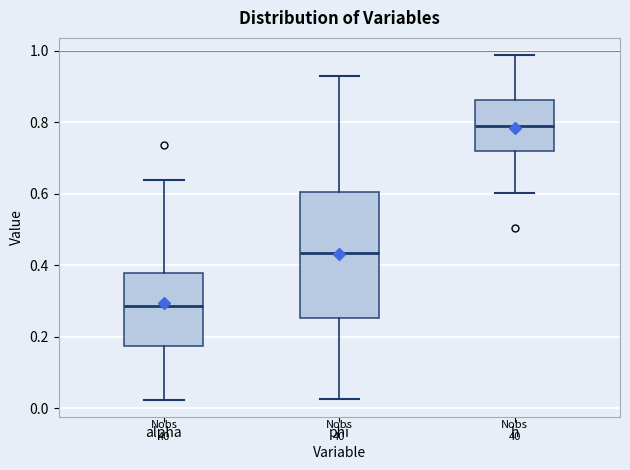

Which box is the tallest, from its lower edge to its upper edge?

phi